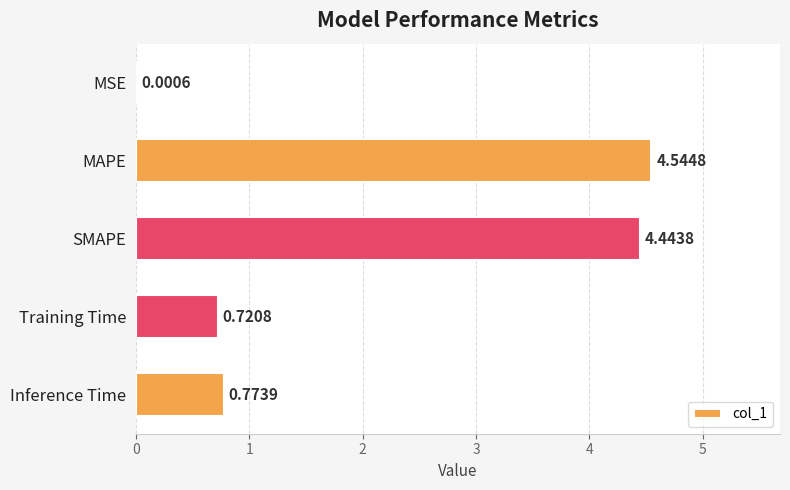

Which category has the highest value across all series?

MAPE